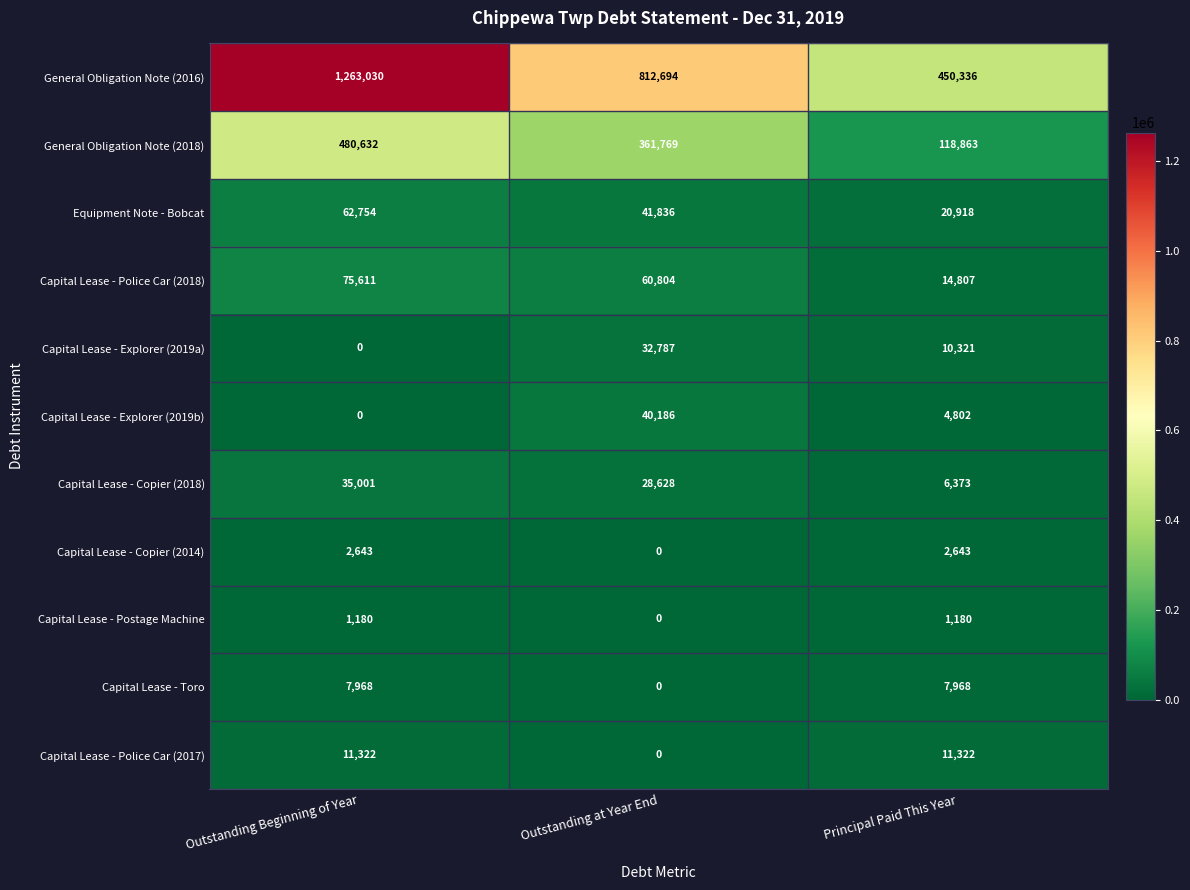

What is the maximum value shown in the chart?

1263030